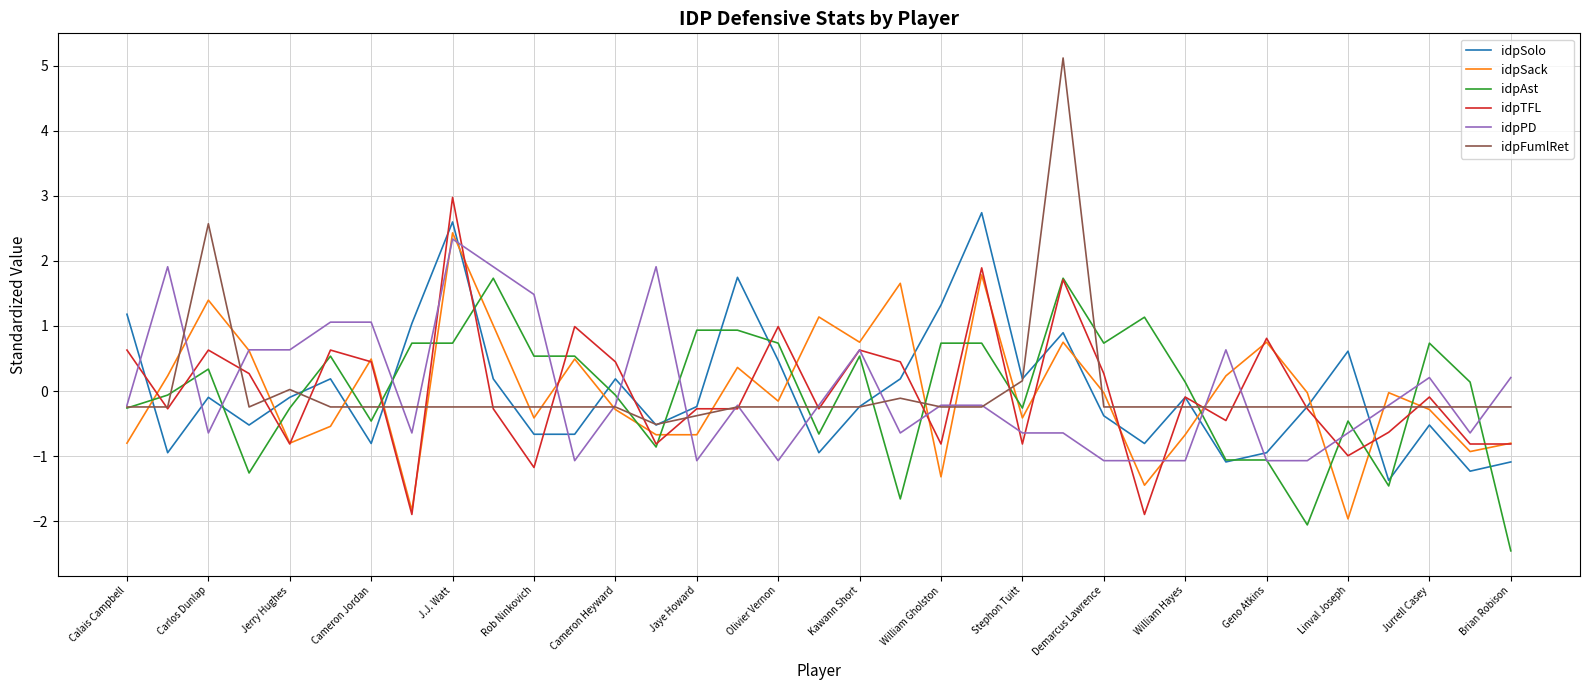

Count the number of data series in this chart.

6